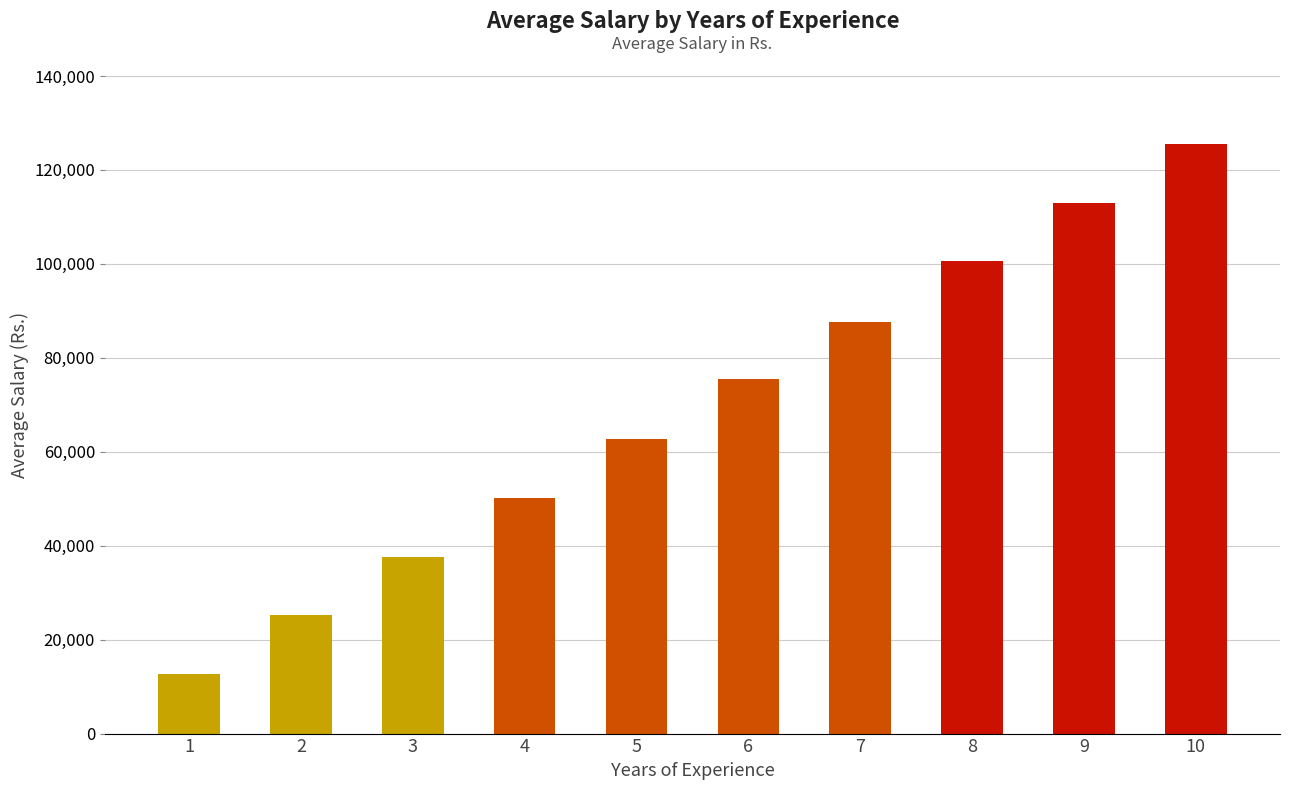

What is the sum of the values at 1 and 3?

50150.0